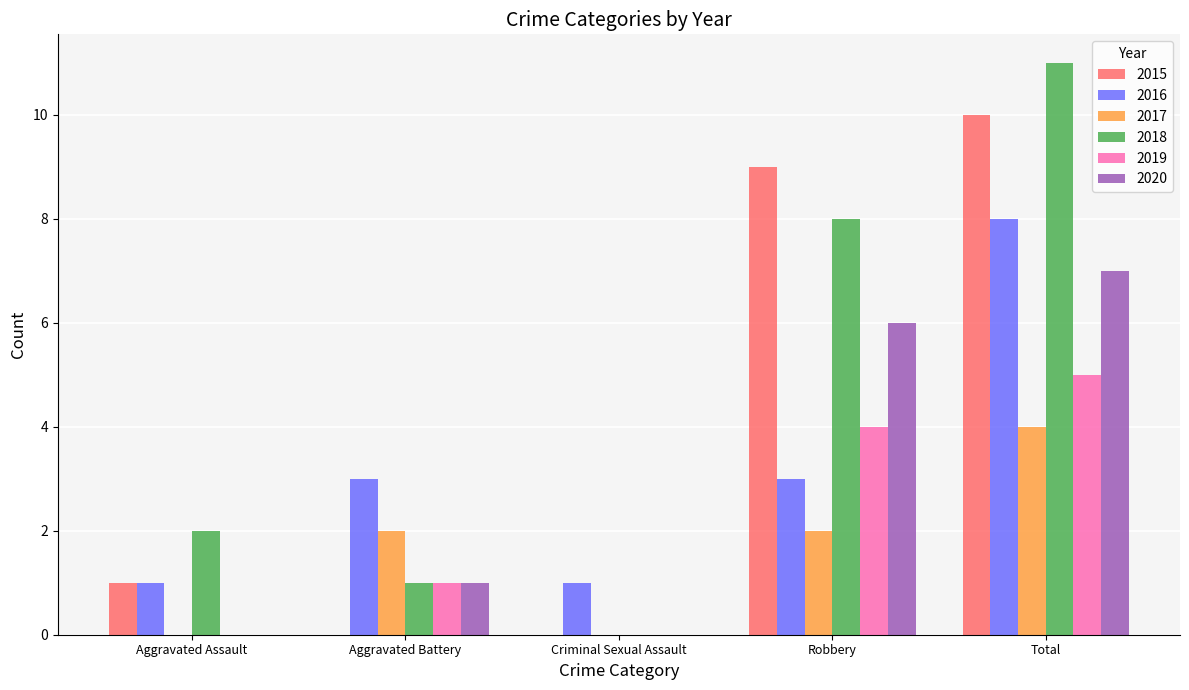

What is the maximum value shown in the chart?

11